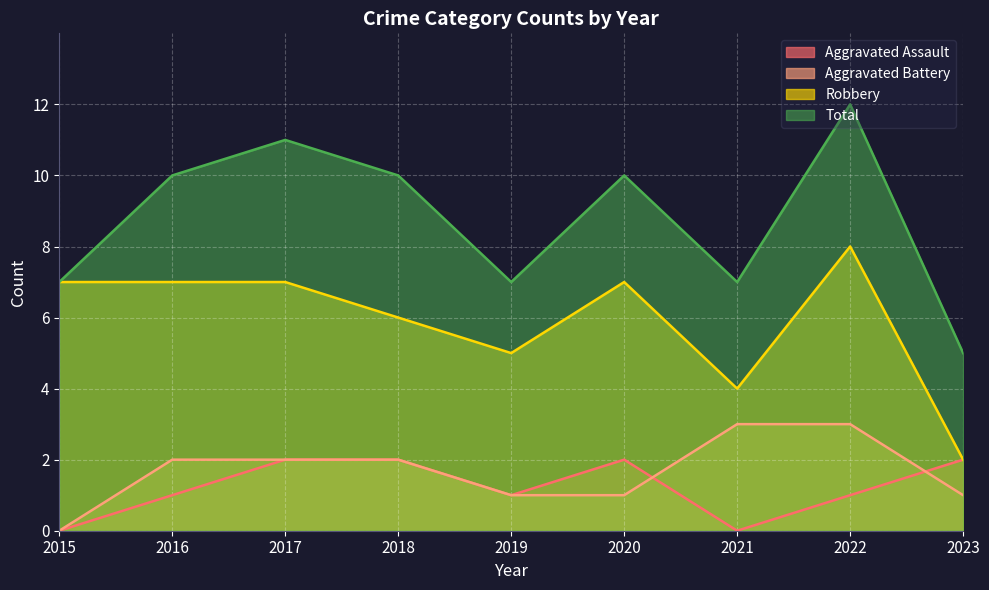

Where is Total nearest to the value 8?

2015